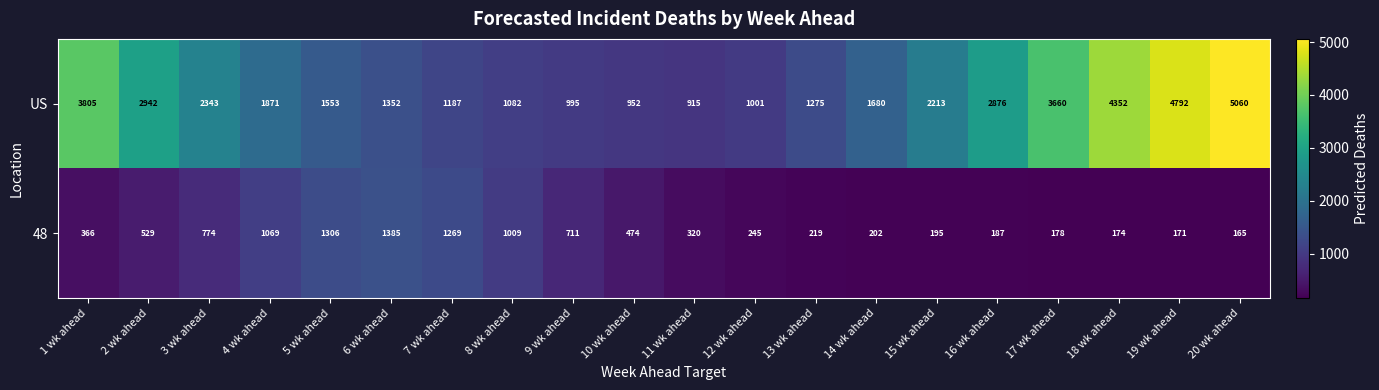

Which series has the widest spread of values?

US